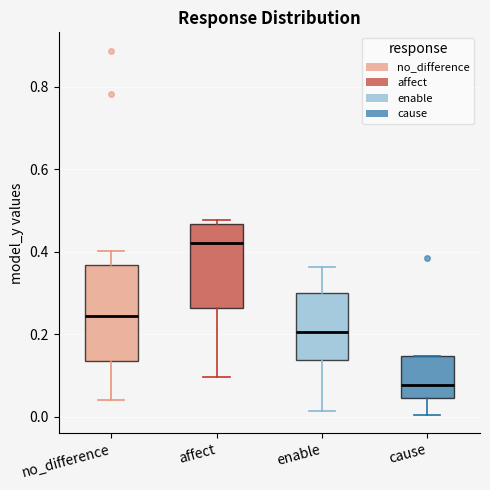

Reading left to right, transcribe this box plot: for each box, give where its median line is, the range the box spans, and where its two whiskers end, as read against the y-axis. The values are not printed on the chart, so give them approximately, as read against the axis.

no_difference: median 0.24, box 0.14 to 0.36, whiskers 0.04 to 0.40
affect: median 0.42, box 0.26 to 0.46, whiskers 0.10 to 0.48
enable: median 0.20, box 0.14 to 0.30, whiskers 0.02 to 0.36
cause: median 0.08, box 0.04 to 0.14, whiskers 0.00 to 0.14